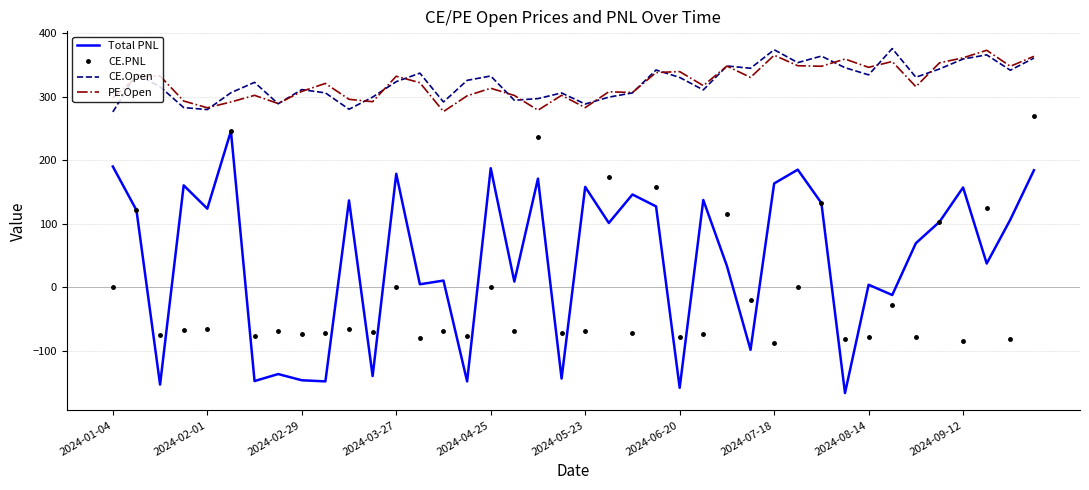

In PE.Open, how many points are higher than both neighbors (excluding endpoints)?

13